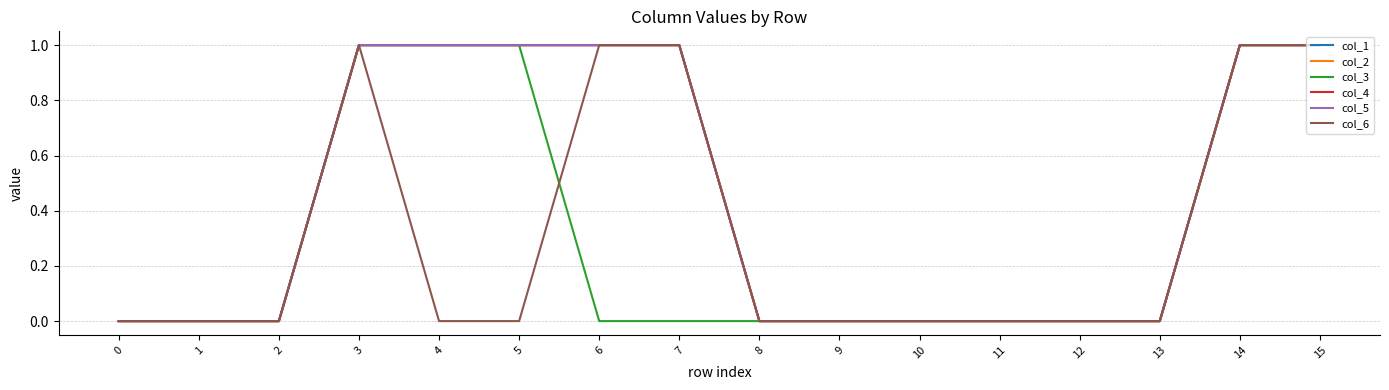

Reading left to right, what are all the values shown in this chart?

col_1: 0=0	1=0	2=0	3=1	4=1	5=1	6=1	7=1	8=0	9=0	10=0	11=0	12=0	13=0	14=1	15=1
col_2: 0=0	1=0	2=0	3=1	4=1	5=1	6=1	7=1	8=0	9=0	10=0	11=0	12=0	13=0	14=1	15=1
col_3: 0=0	1=0	2=0	3=1	4=1	5=1	6=0	7=0	8=0	9=0	10=0	11=0	12=0	13=0	14=1	15=1
col_4: 0=0	1=0	2=0	3=1	4=1	5=1	6=1	7=1	8=0	9=0	10=0	11=0	12=0	13=0	14=1	15=1
col_5: 0=0	1=0	2=0	3=1	4=1	5=1	6=1	7=1	8=0	9=0	10=0	11=0	12=0	13=0	14=1	15=1
col_6: 0=0	1=0	2=0	3=1	4=0	5=0	6=1	7=1	8=0	9=0	10=0	11=0	12=0	13=0	14=1	15=1